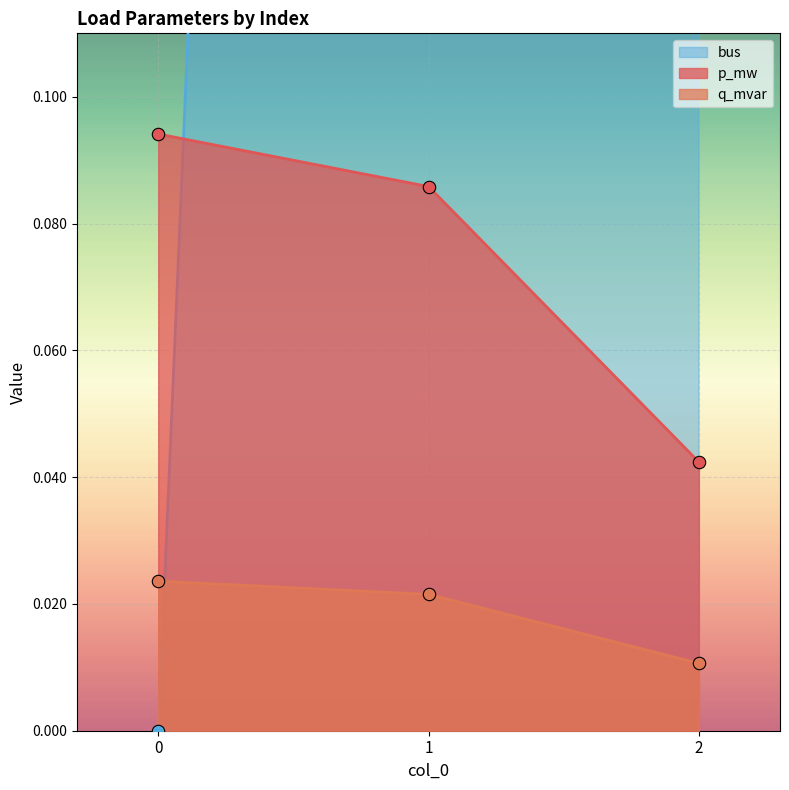

Which series has the largest total across all categories?

bus